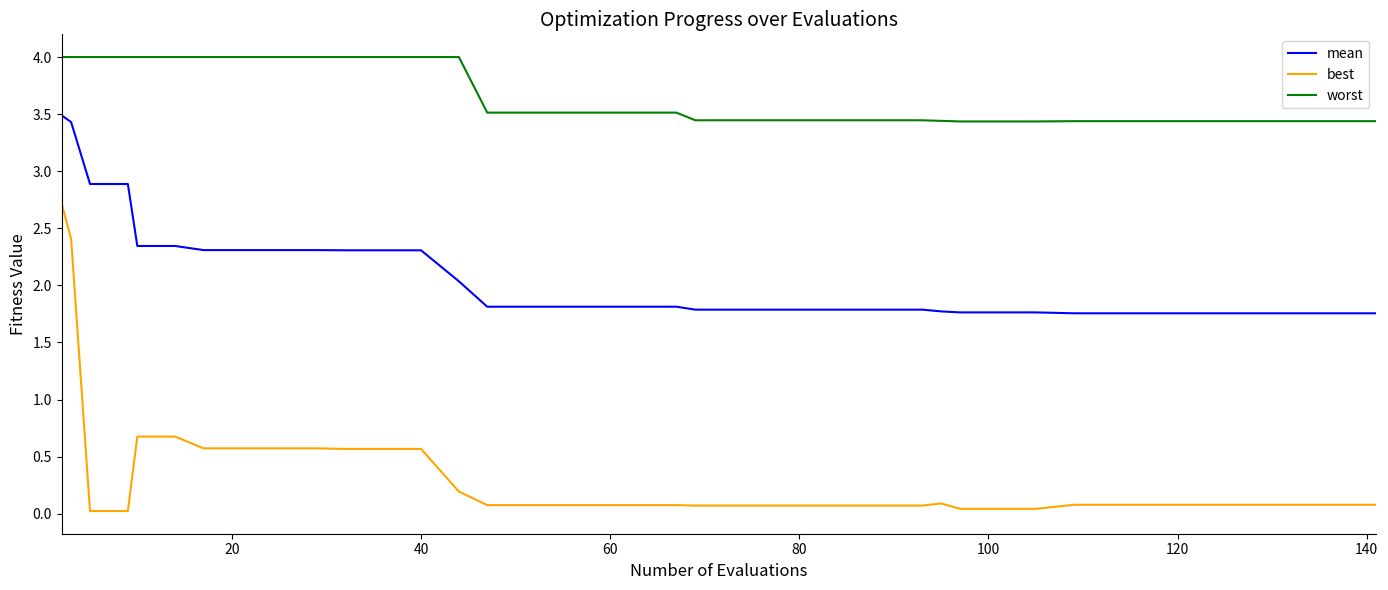

Rank the series by their maximum value, from lowest to highest.

best, mean, worst